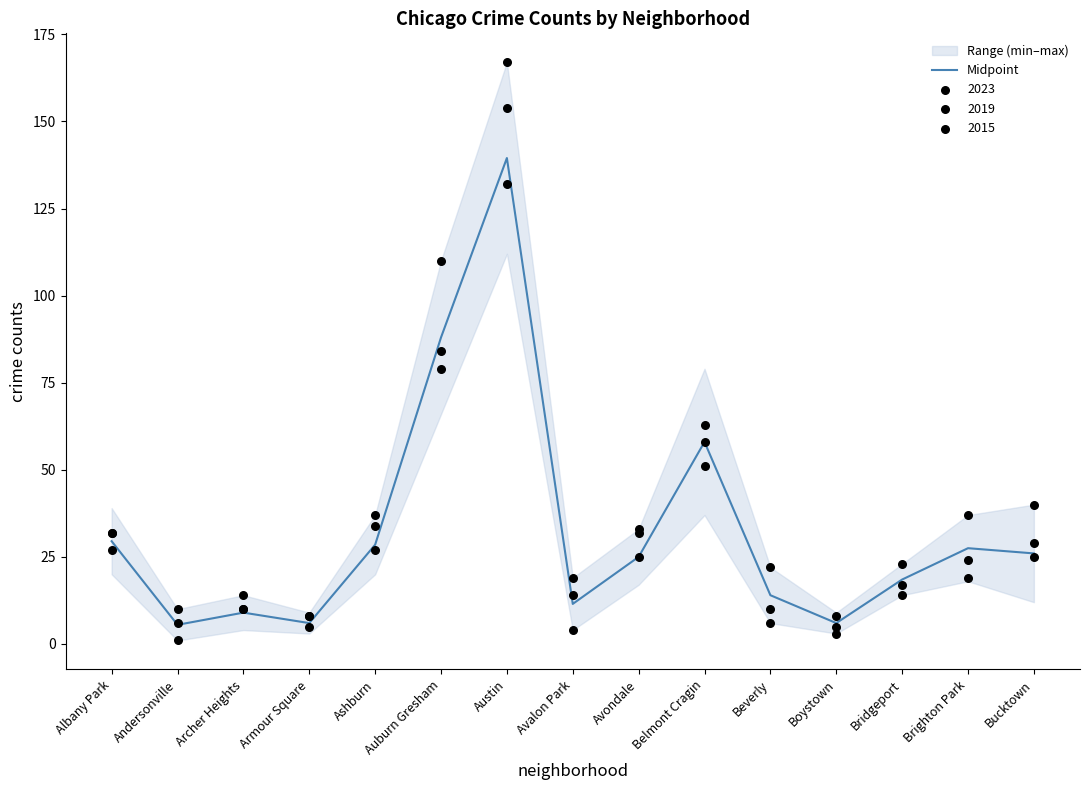

What is the change in value from Andersonville to Austin?

+134.0